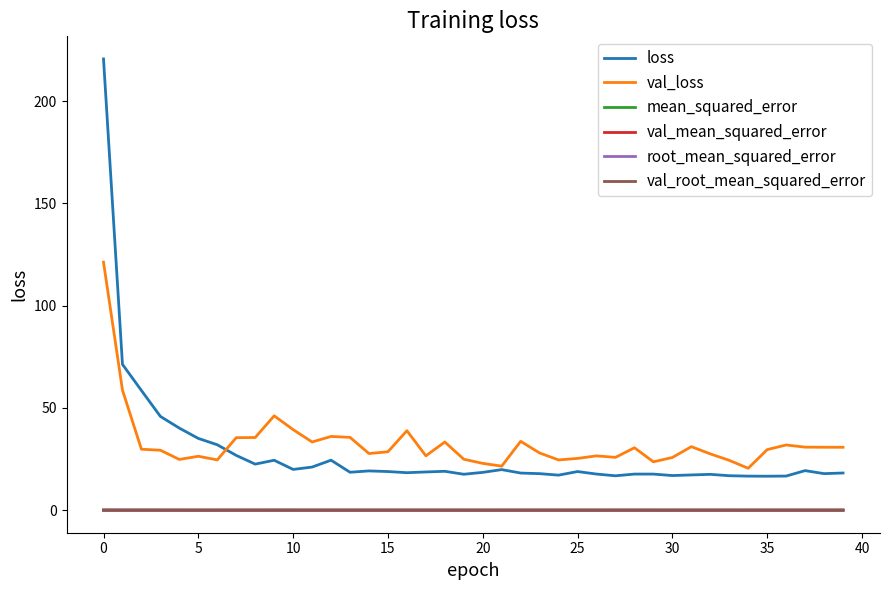

True or false: loss and root_mean_squared_error cross at least once.

False